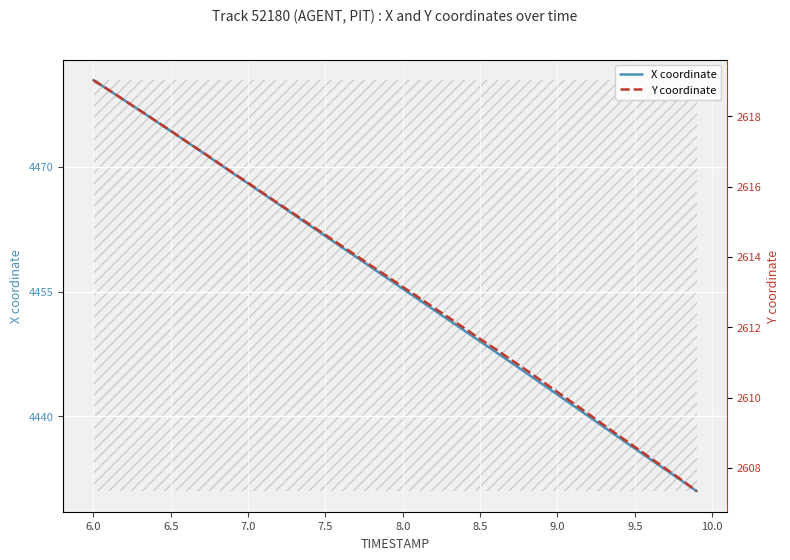

Reading left to right, extract all data points from this chart.

X coordinate: 4480.4	4479.2	4478.0	4476.8	4475.6	4474.3	4473.1	4471.8	4470.6	4469.3	4468.0	4466.8	4465.5	4464.2	4462.9	4461.7	4460.4	4459.1	4457.9	4456.6	4455.4	4454.1	4452.8	4451.6	4450.3	4449.0	4447.8	4446.5	4445.2	4443.9	4442.6	4441.3	4440.0	4438.7	4437.4	4436.1	4434.8	4433.6	4432.3	4431.0
Y coordinate: 2619.0	2618.8	2618.5	2618.2	2617.9	2617.6	2617.3	2617.0	2616.7	2616.4	2616.1	2615.8	2615.5	2615.2	2614.9	2614.6	2614.3	2614.0	2613.7	2613.4	2613.2	2612.9	2612.6	2612.3	2612.0	2611.7	2611.4	2611.1	2610.8	2610.5	2610.2	2609.8	2609.5	2609.2	2608.9	2608.6	2608.3	2608.0	2607.7	2607.3